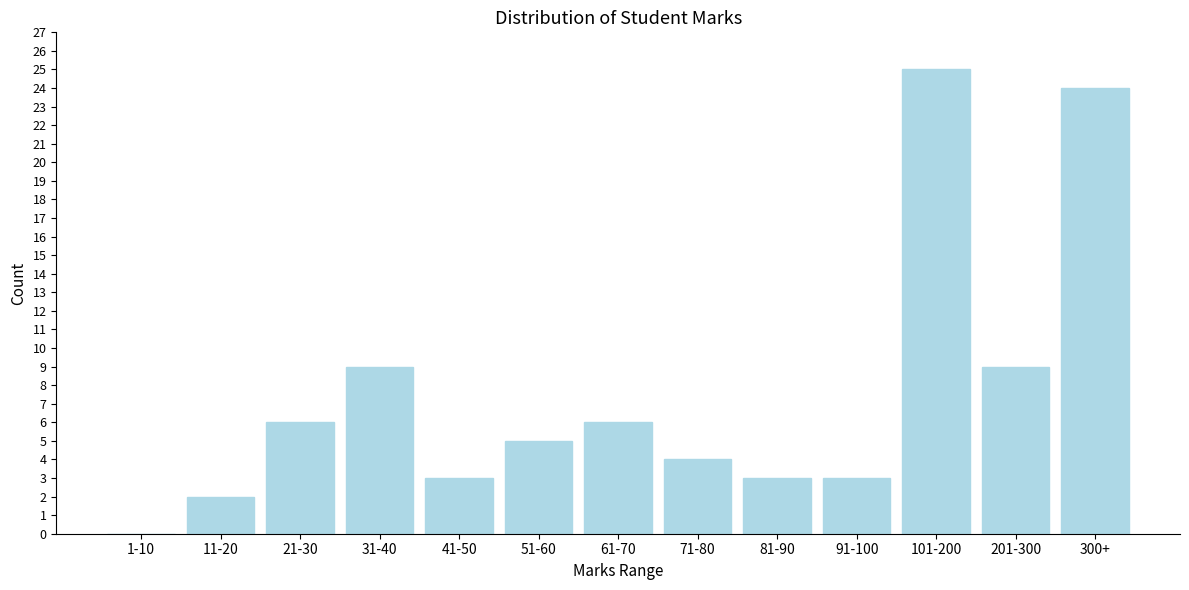

Reading right to left, extract all data points from this chart.

300+=24	201-300=9	101-200=25	91-100=3	81-90=3	71-80=4	61-70=6	51-60=5	41-50=3	31-40=9	21-30=6	11-20=2	1-10=0